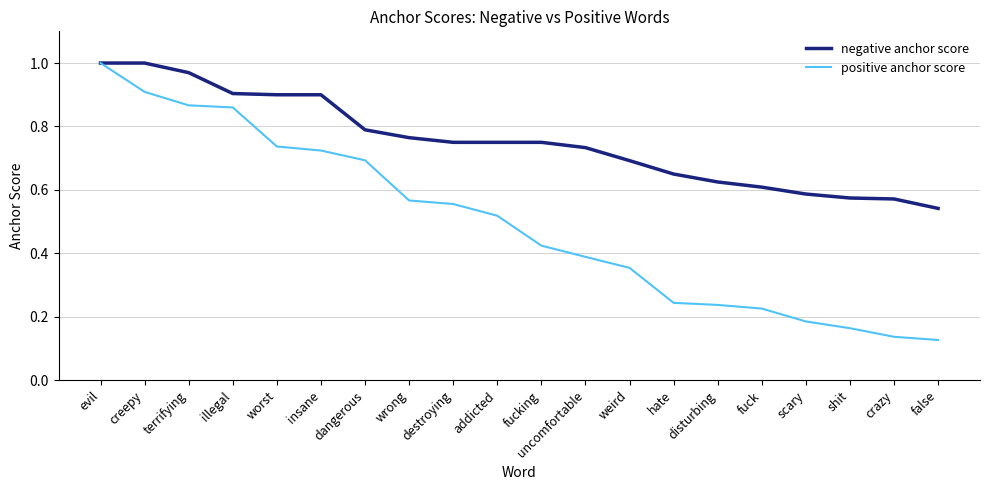

Where is negative anchor score nearest to the value 0?

false